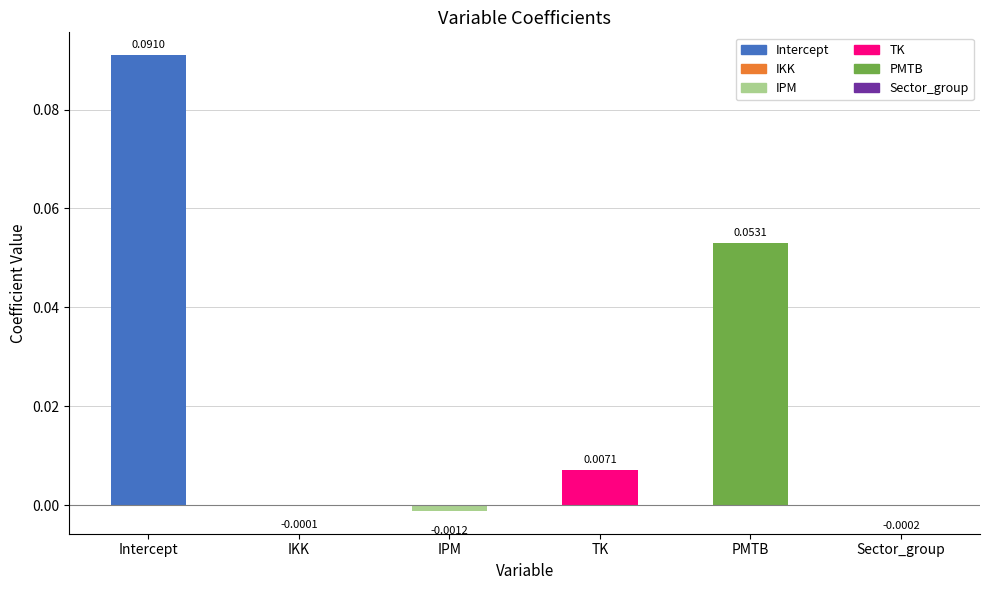

Are the bars horizontal?

No